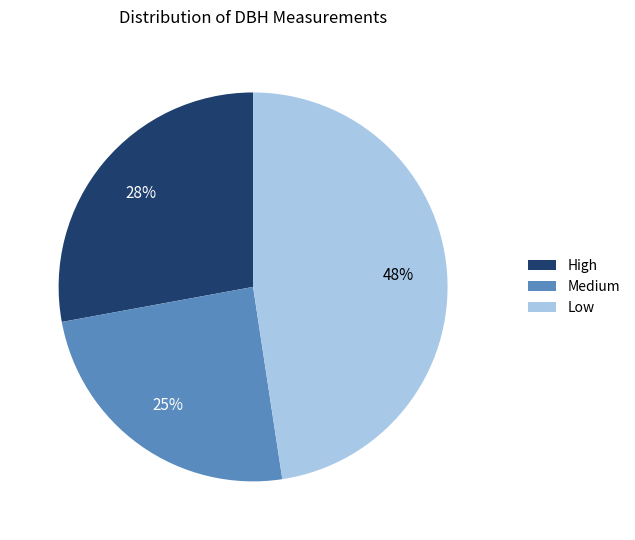

Is there a majority slice in this chart?

No